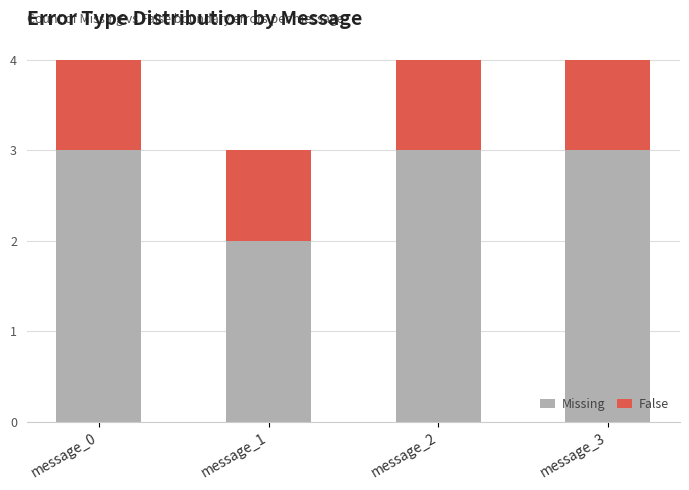

Reading right to left, what are the values for Missing?

message_3=3	message_2=3	message_1=2	message_0=3